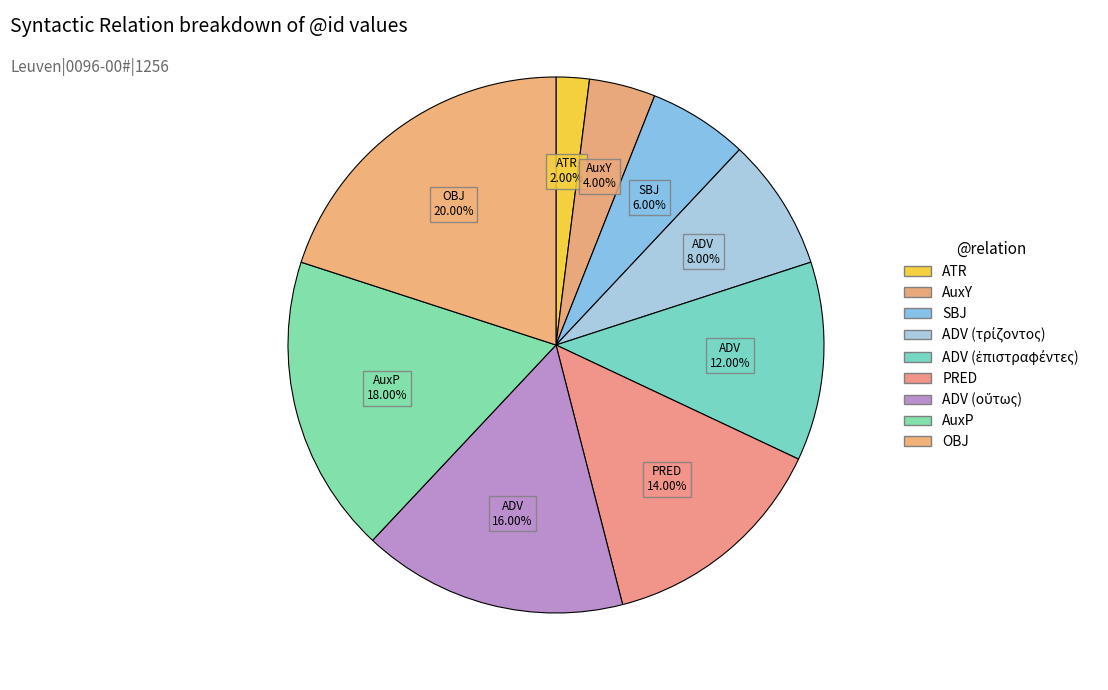

Rank the categories by value from highest to lowest.

OBJ, AuxP, ADV, PRED, ADV, ADV, SBJ, AuxY, ATR